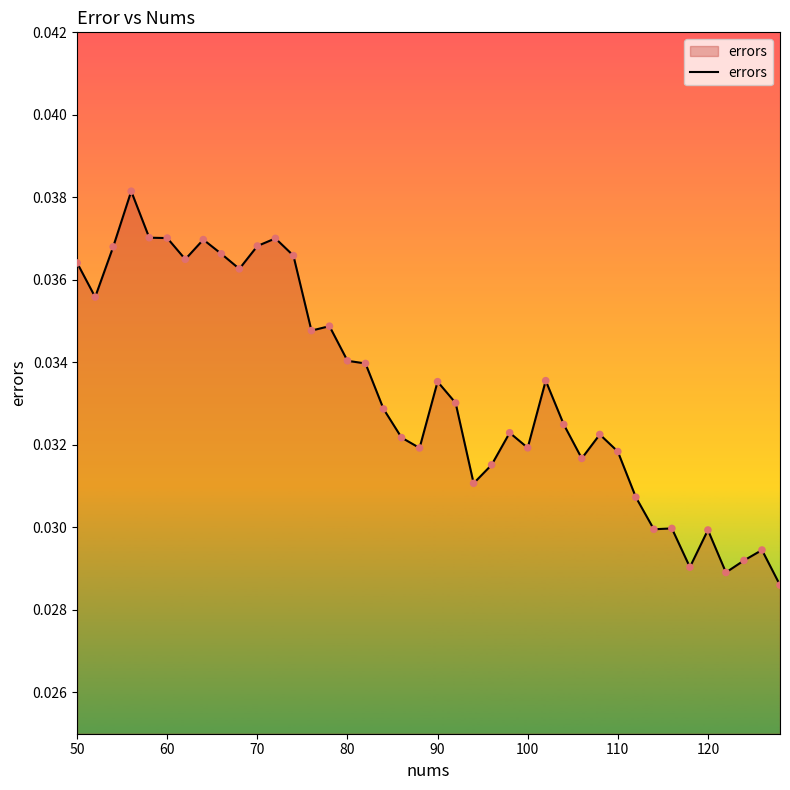

How many lines are shown in the chart?

1